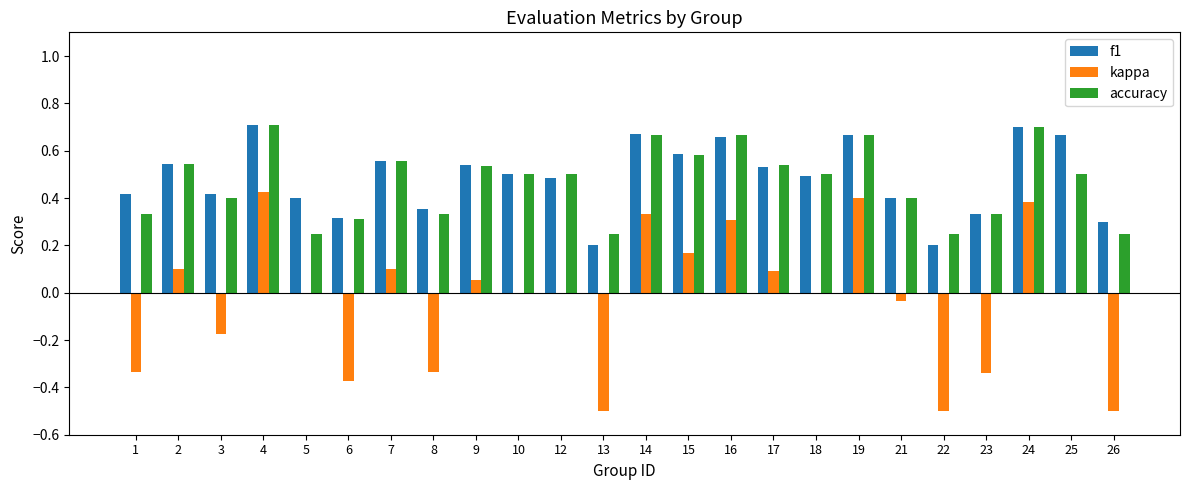

How many groups of bars are there?

24